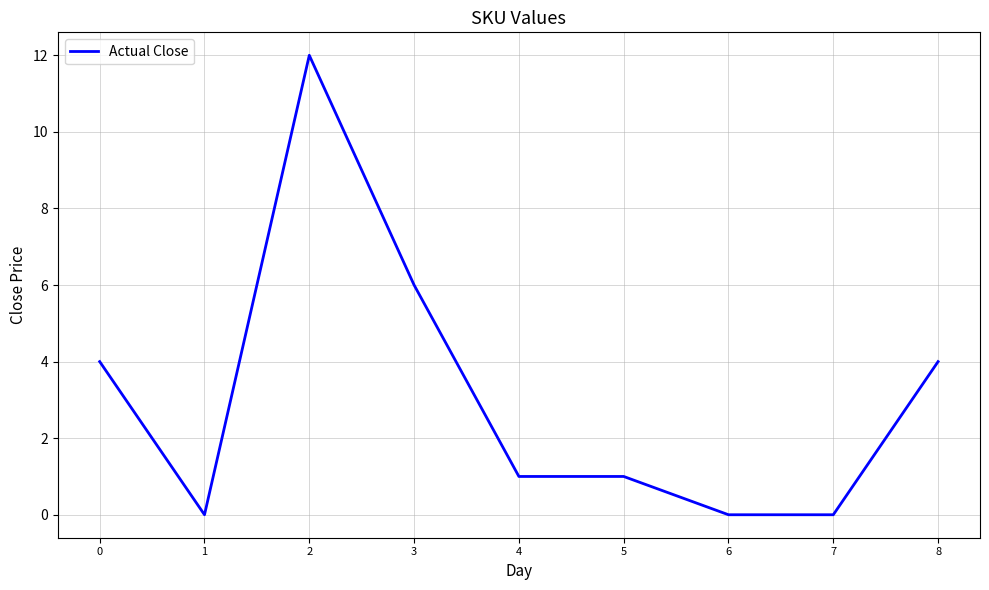

The value at 1 is 0. True or false?

True